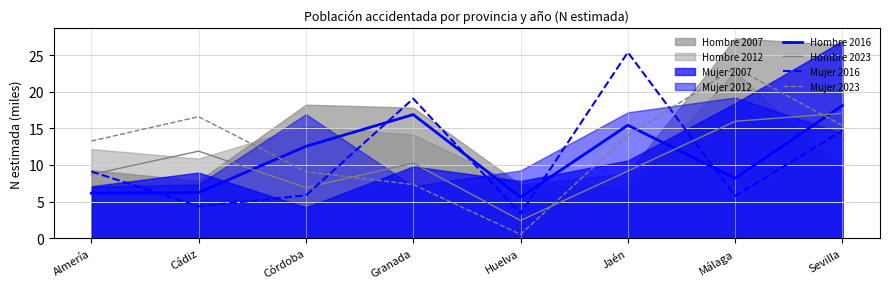

What is the minimum value shown in the chart?

0.5